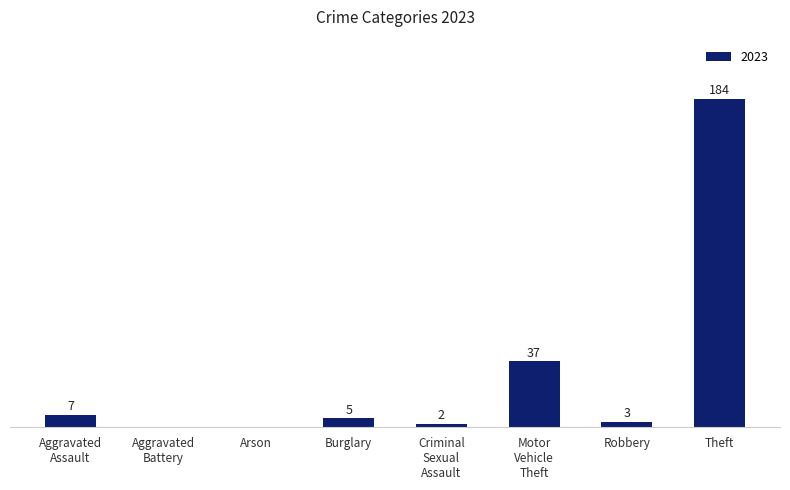

Which category has the highest value across all series?

Theft